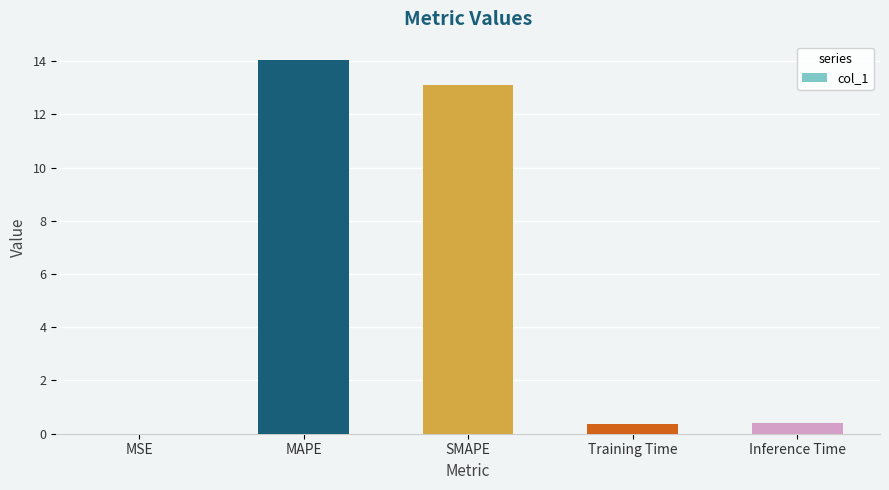

True or false: the data shows 0.4 at Inference Time.

True